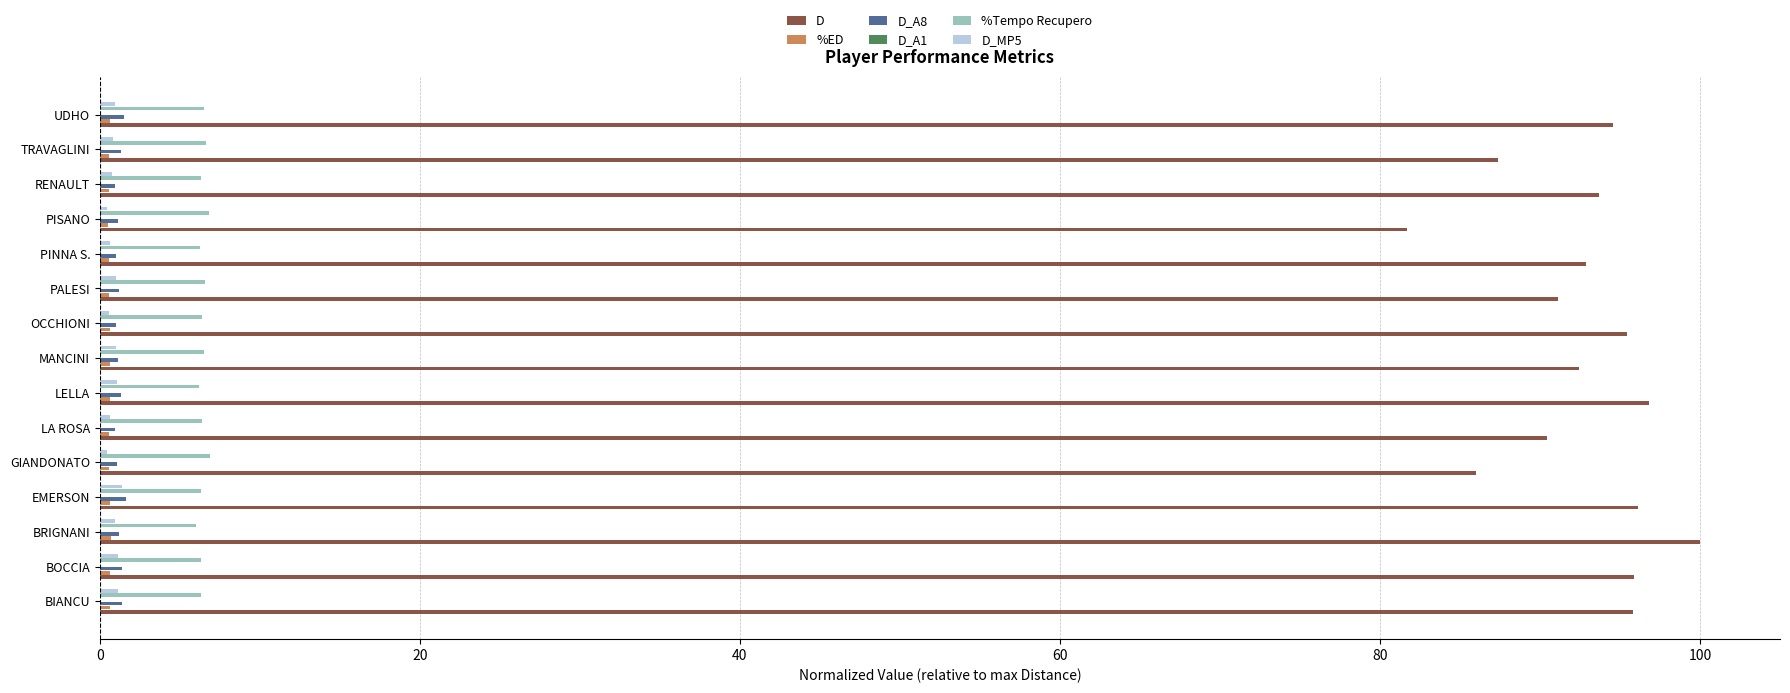

Which series has the largest total across all categories?

D